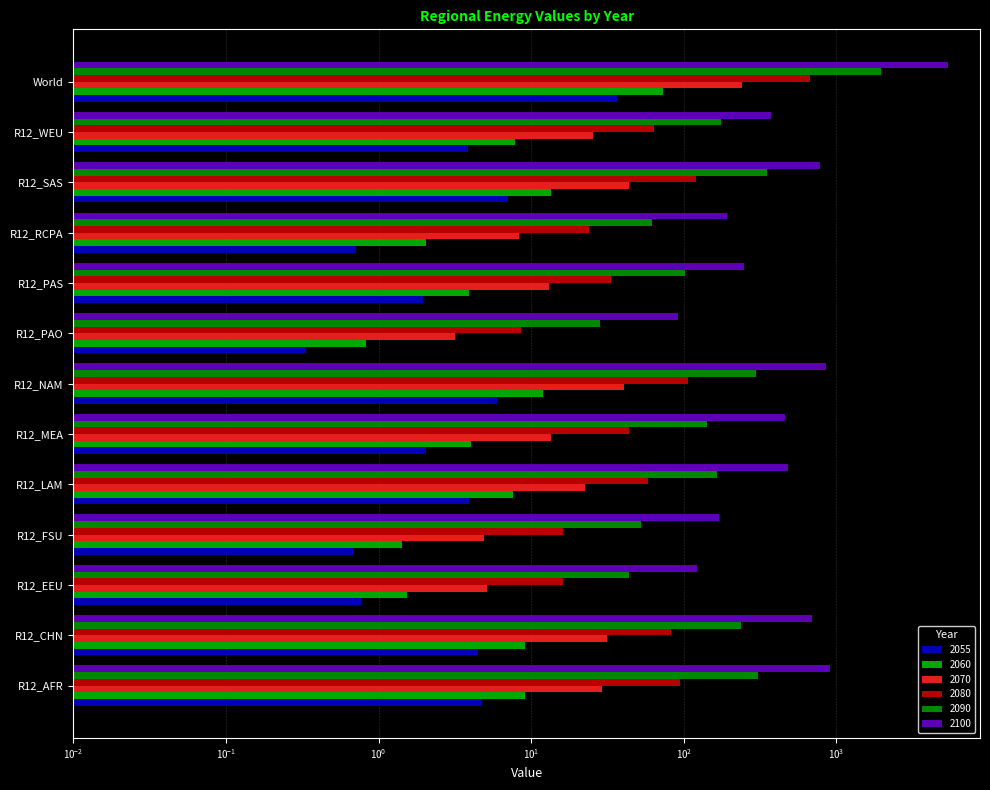

Reading left to right, extract all data points from this chart.

2055: 4.8	4.5	0.8	0.7	3.9	2.0	5.9	0.3	1.9	0.7	7.1	3.9	36.5
2060: 9.1	9.2	1.5	1.4	7.6	4.0	12.0	0.8	3.9	2.0	13.4	7.8	72.8
2070: 29.3	31.4	5.2	4.9	22.6	13.5	40.4	3.2	13.2	8.3	43.7	25.3	240.9
2080: 94.6	83.0	16.2	16.3	57.9	43.8	106.6	8.6	33.6	23.9	121.0	63.3	668.8
2090: 305.0	236.3	43.7	52.7	164.8	141.6	298.5	28.1	101.6	62.3	350.5	175.7	1960.9
2100: 914.5	694.1	122.8	170.3	482.0	456.9	849.8	91.1	248.5	192.6	783.7	372.1	5378.2